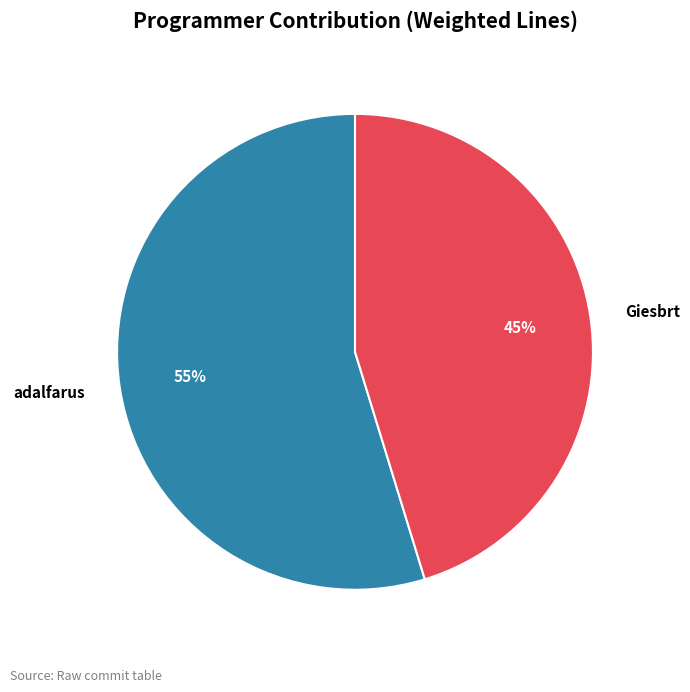

To the nearest percent, what is the combined percentage of Giesbrt and adalfarus?

100%